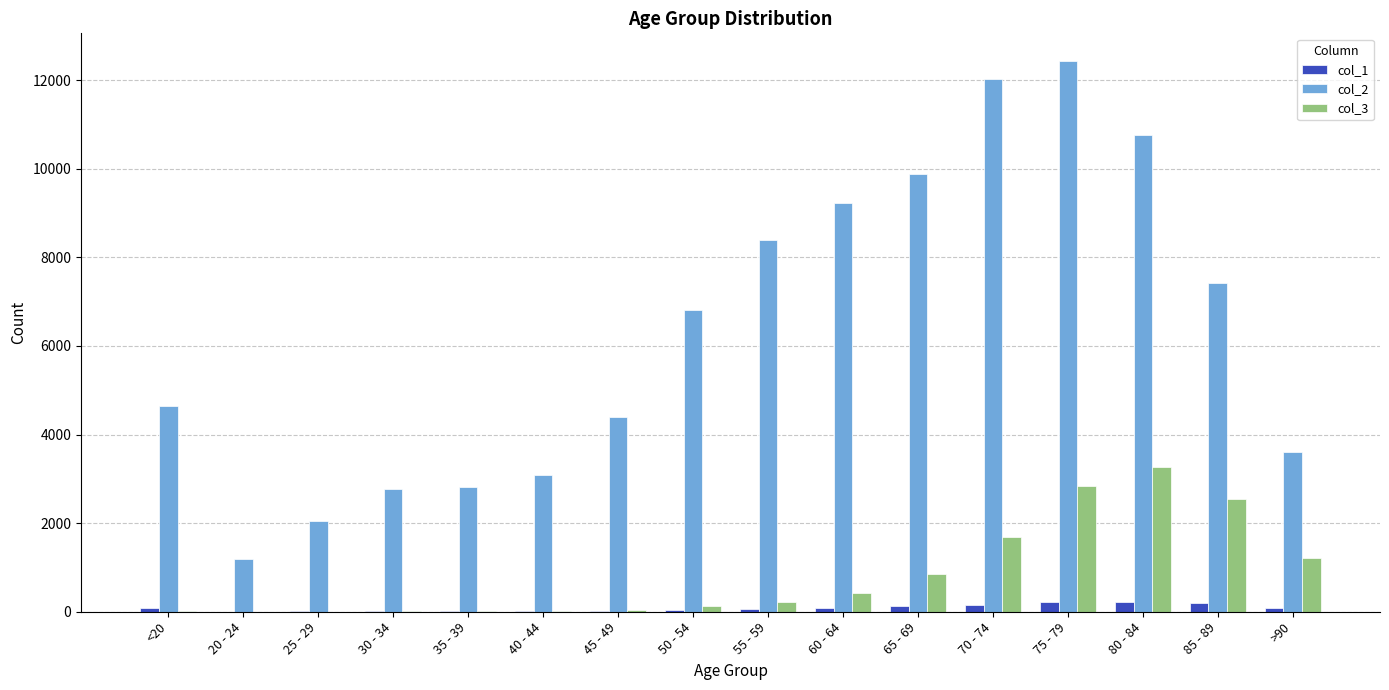

At which label does col_3 reach its peak?

80 - 84